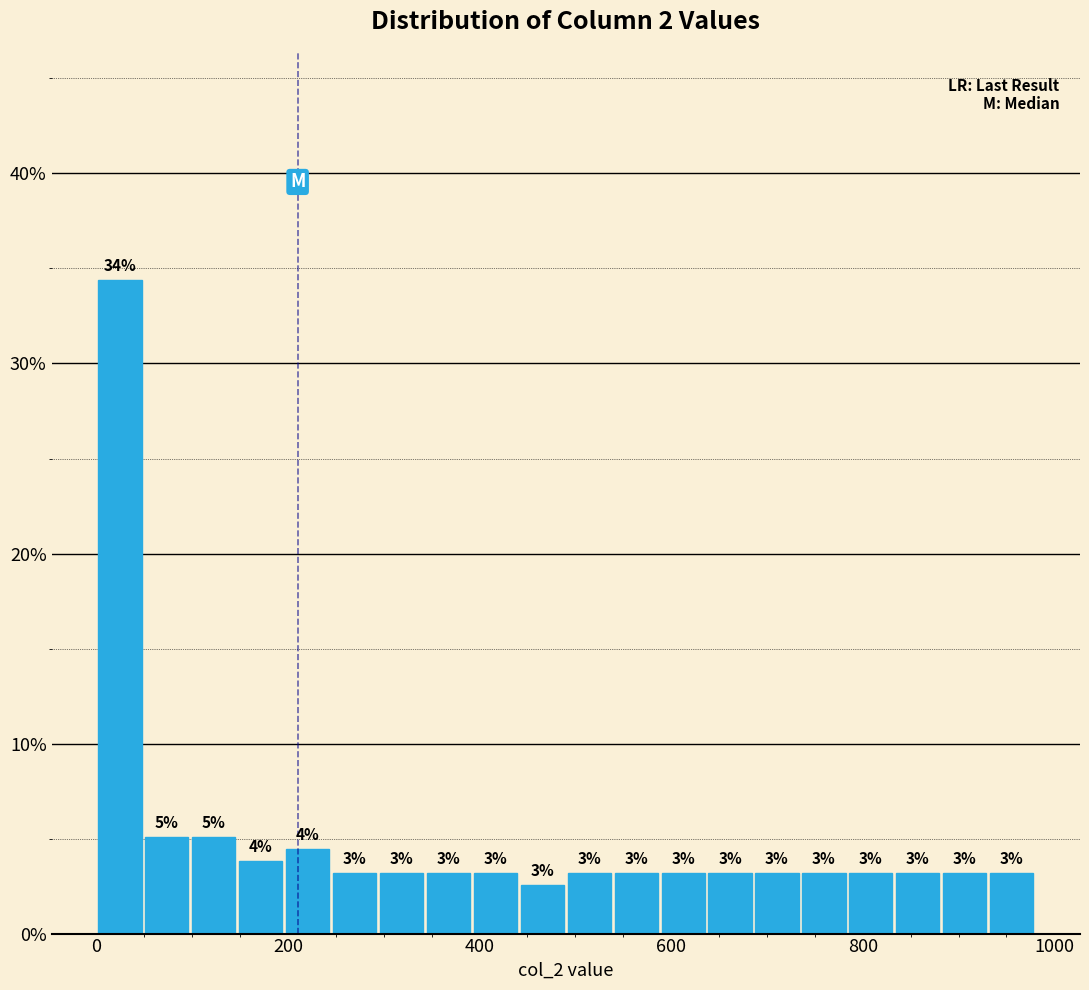

Around what value on the x-axis is the tallest bar? Give the approximate position of its centre, as read against the axis.

20